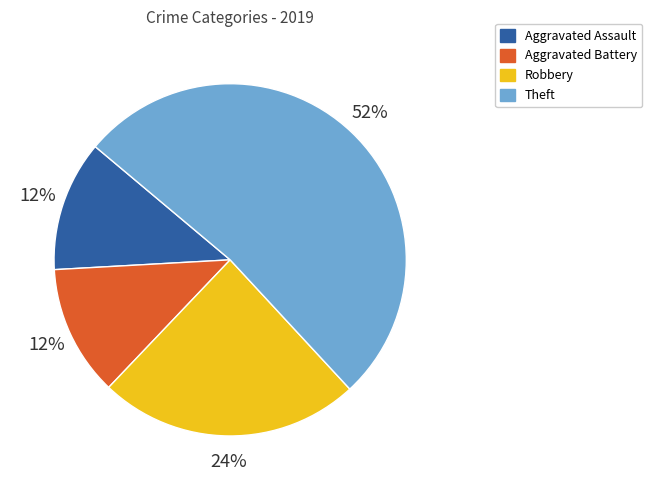

To the nearest percent, what is the combined percentage of Aggravated Assault and Theft?

64%